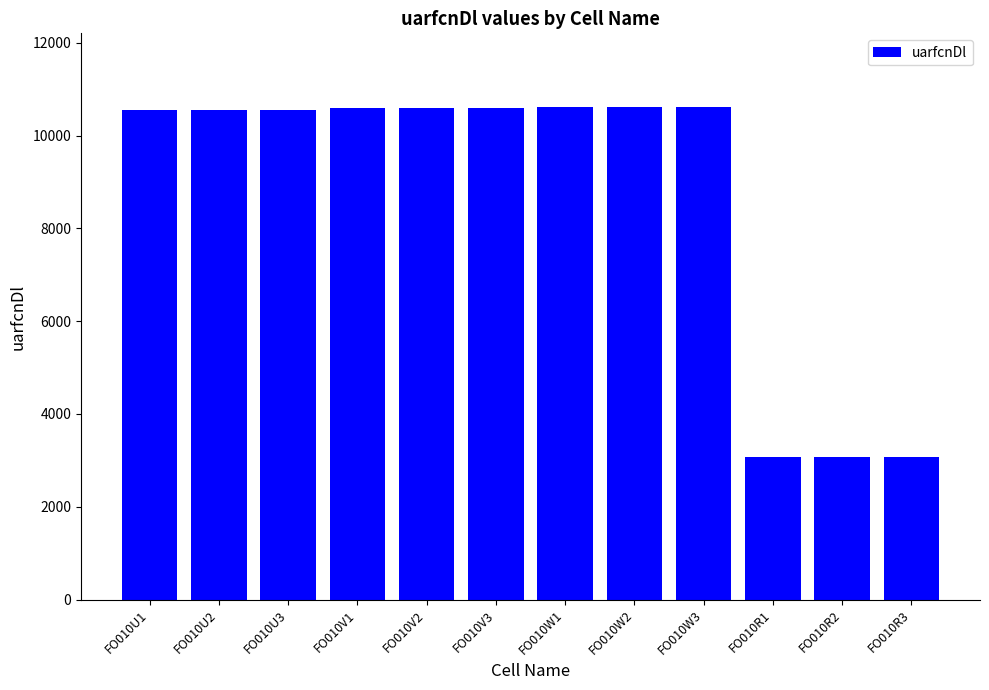

What is the average value?

8707